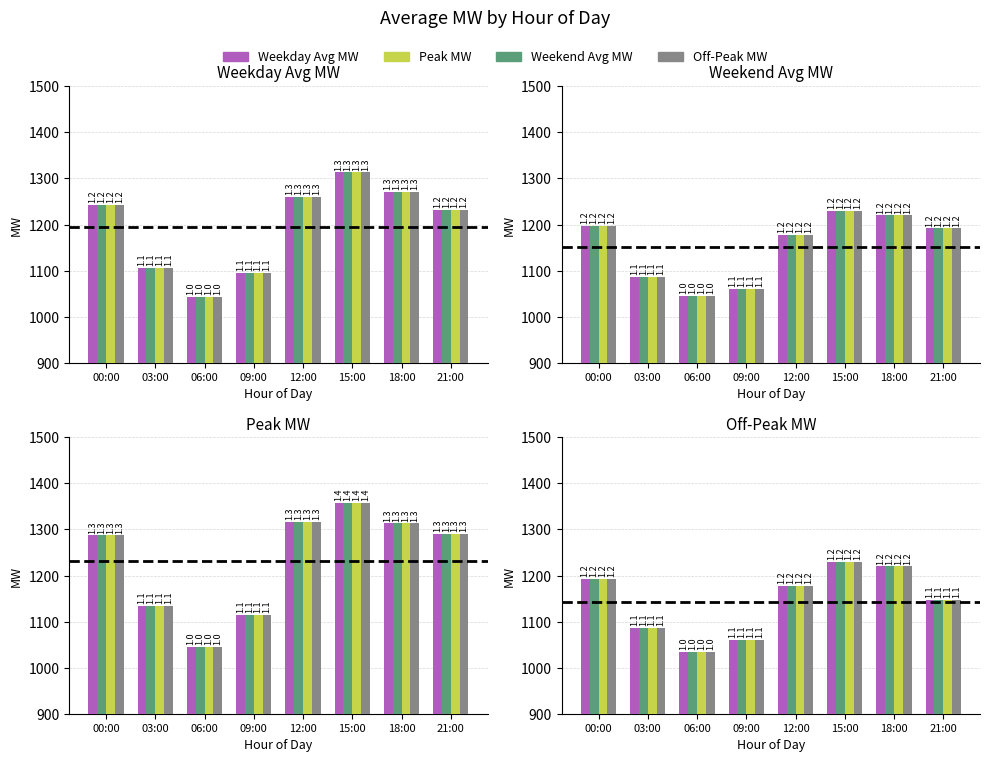

What is the total value across all series at 00:00?

4771.4